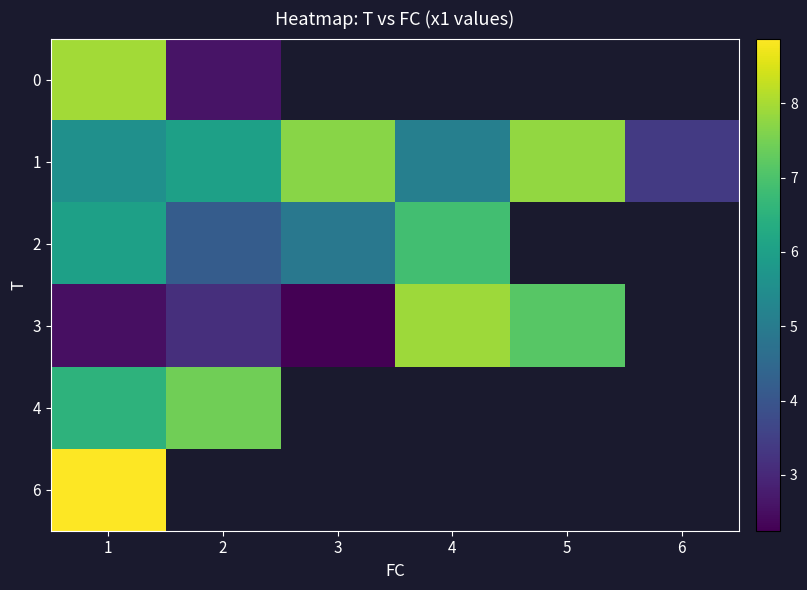

What is the sum of the 1 values at 4 and 3?

12.8